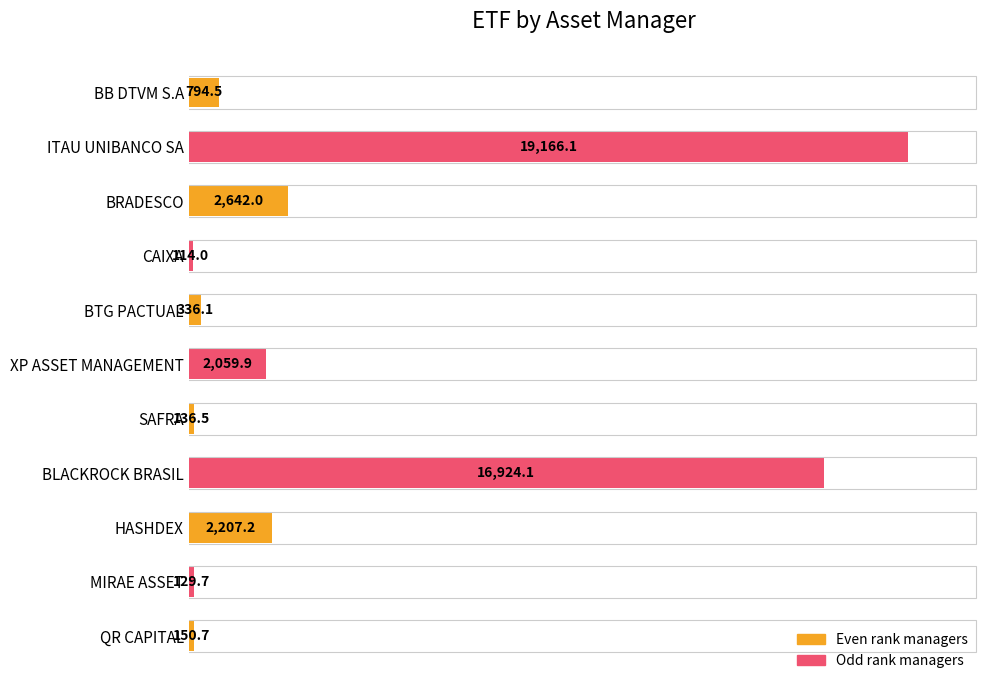

Does the chart contain any negative values?

No